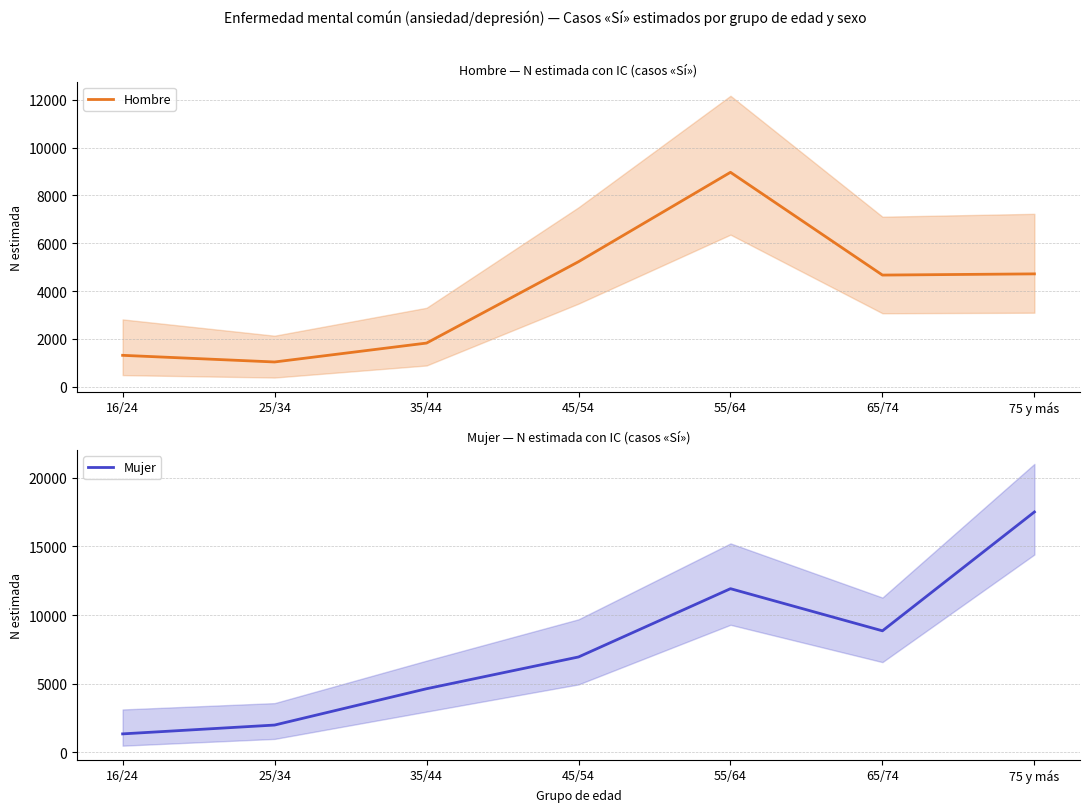

What is the highest value of the Hombre series?

8964